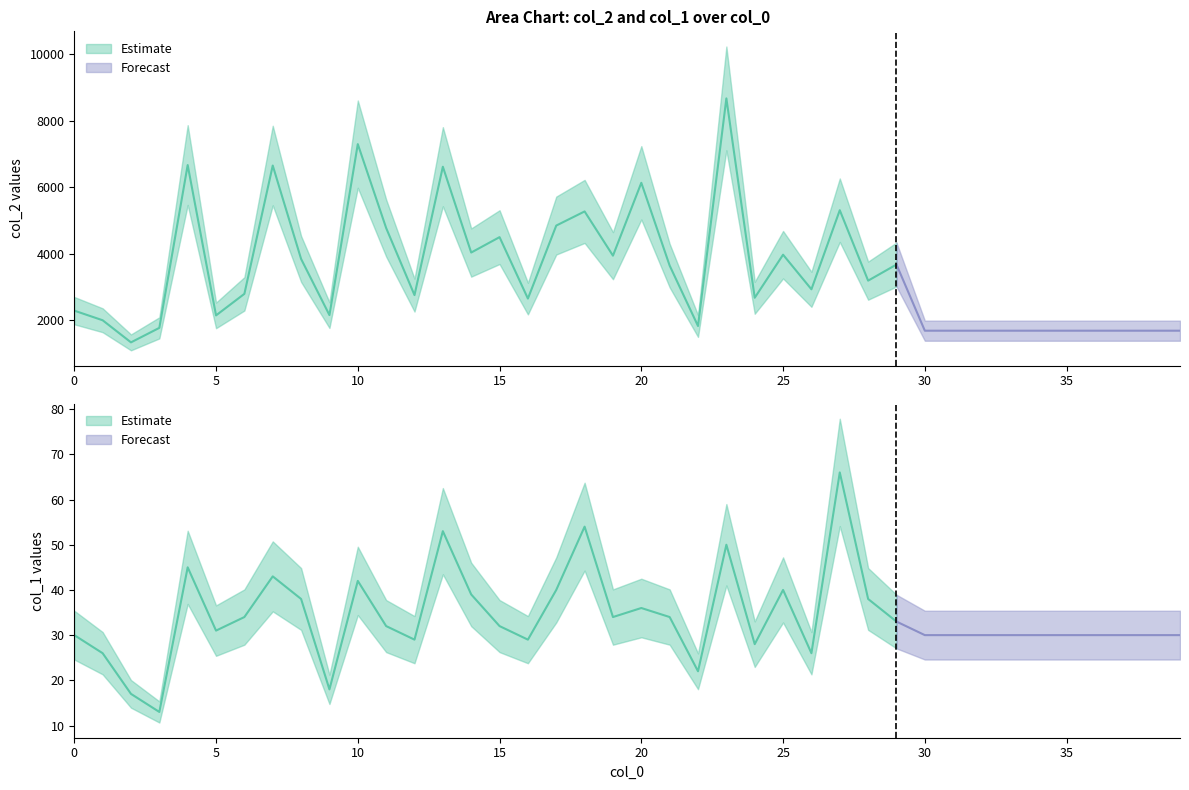

True or false: col_1 and col_2 cross at least once.

False